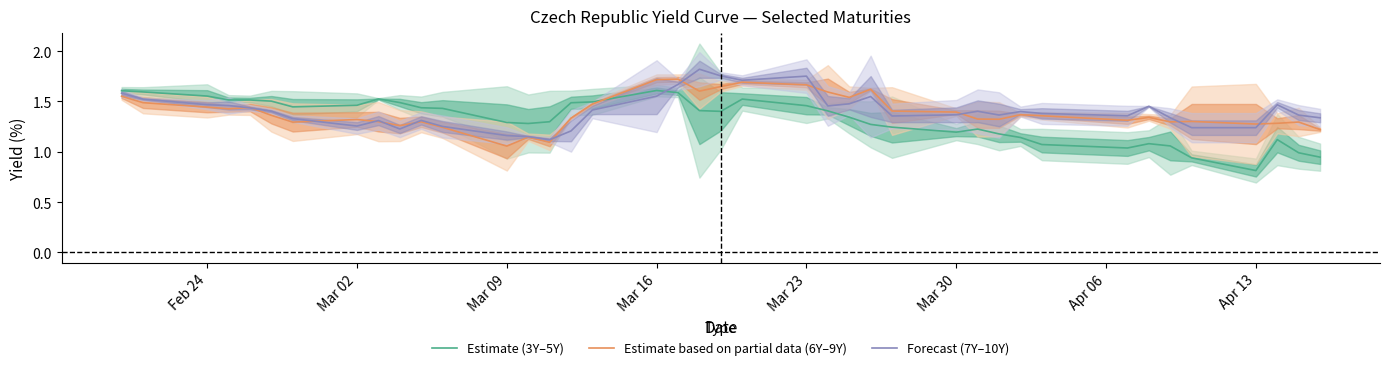

The value of Estimate (3Y–5Y) at Mar 09 is 1.3. True or false?

True